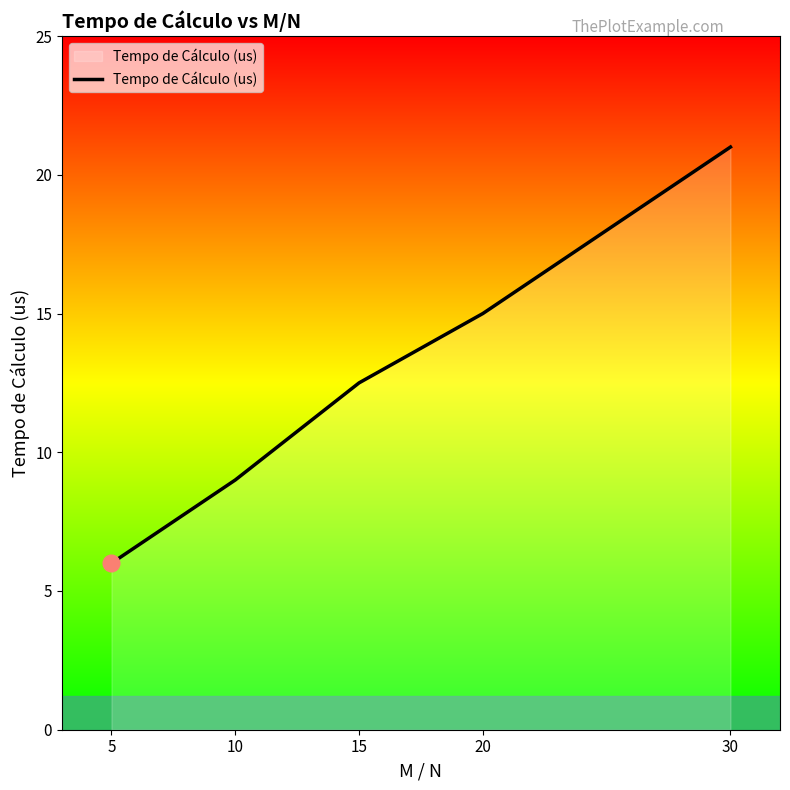

Which category has the highest value across all series?

30